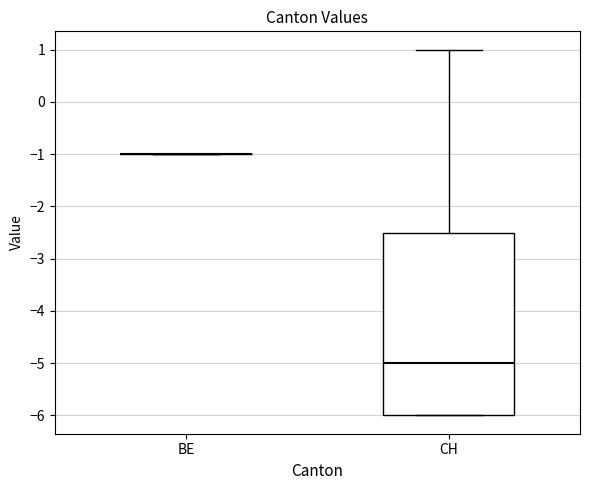

Which box is the tallest, from its lower edge to its upper edge?

CH